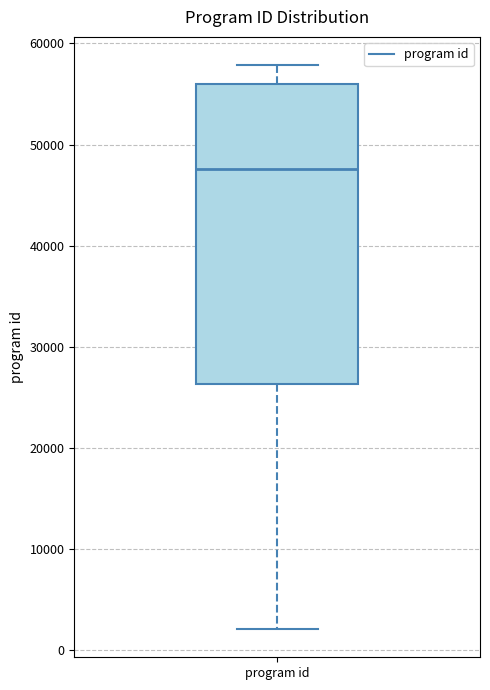

Where does the lower whisker of the box for program id end on the y-axis? The values are not printed on the chart, so give them approximately, as read against the axis.

2000